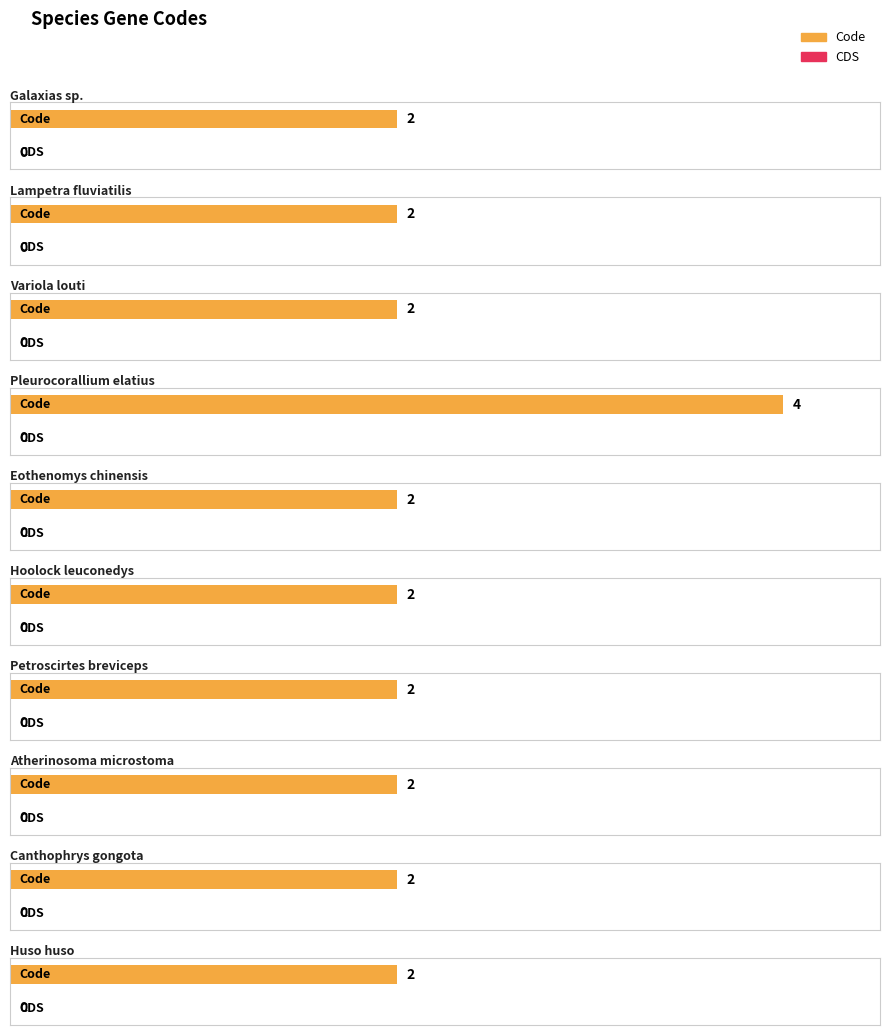

How many groups of bars are there?

10